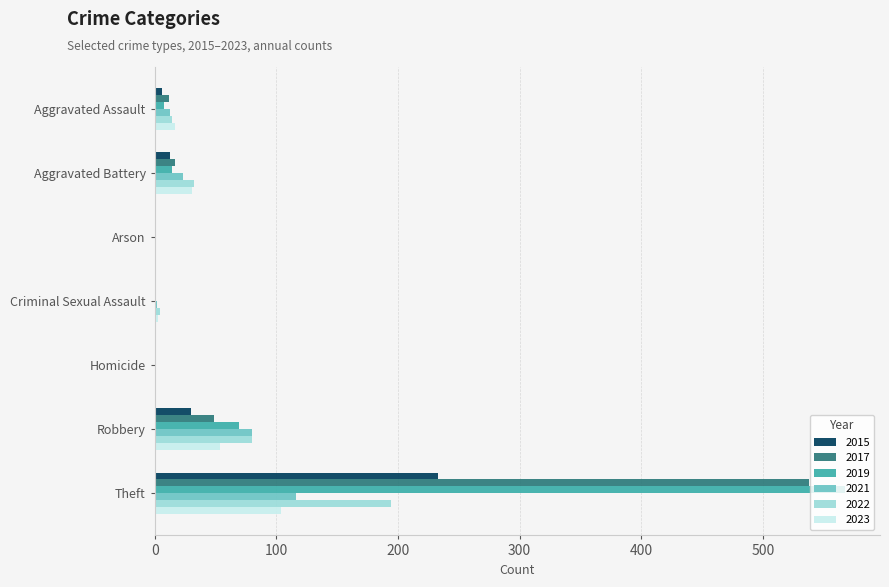

Is the value of 2019 at Aggravated Battery greater than the value of 2015 at Arson?

Yes